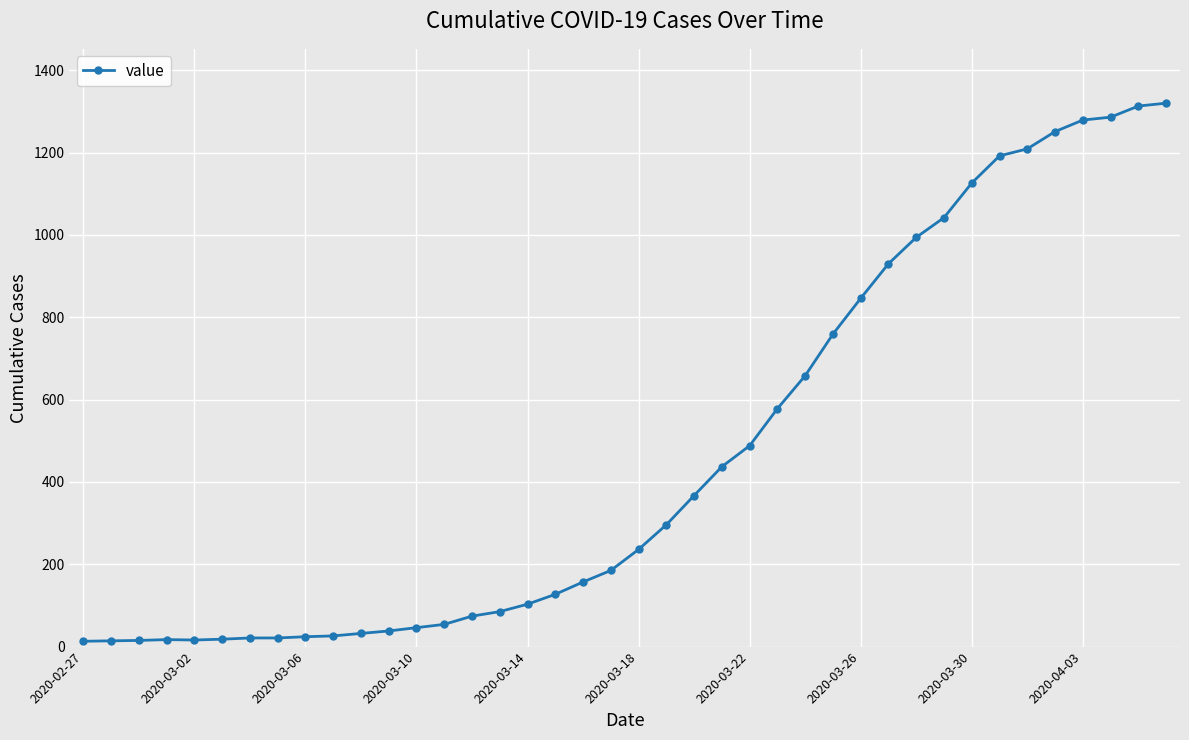

What is the sum of all values?

18693